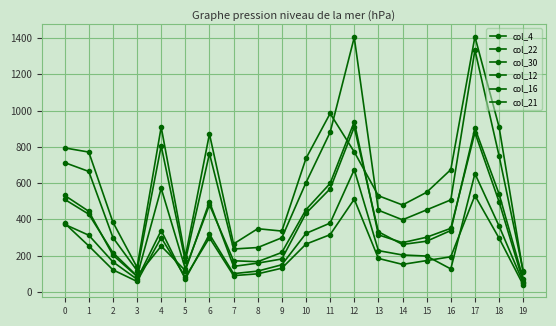

Is this an area chart (filled region under the line)?

No